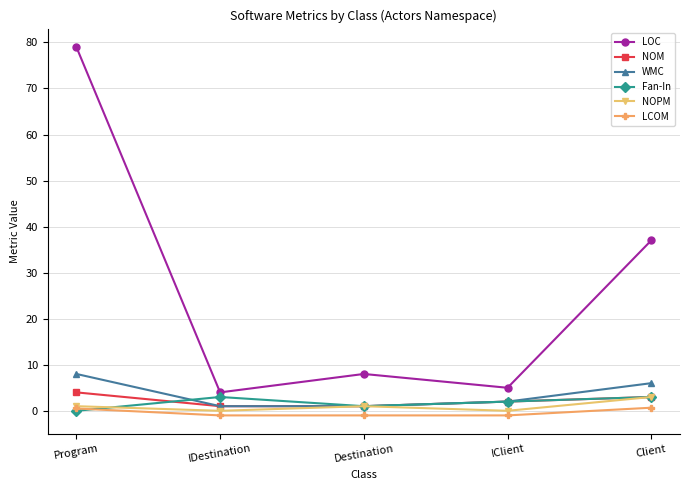

What is the difference between the second highest and second lowest values in the LOC series?

32.0